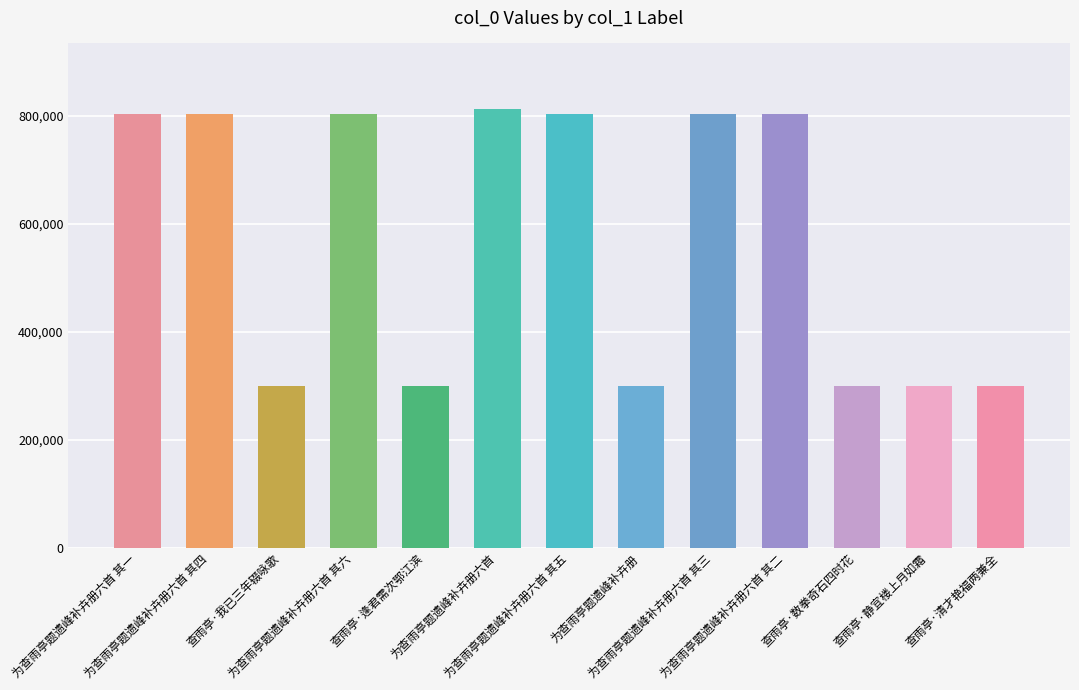

What is the smallest value displayed?

298819